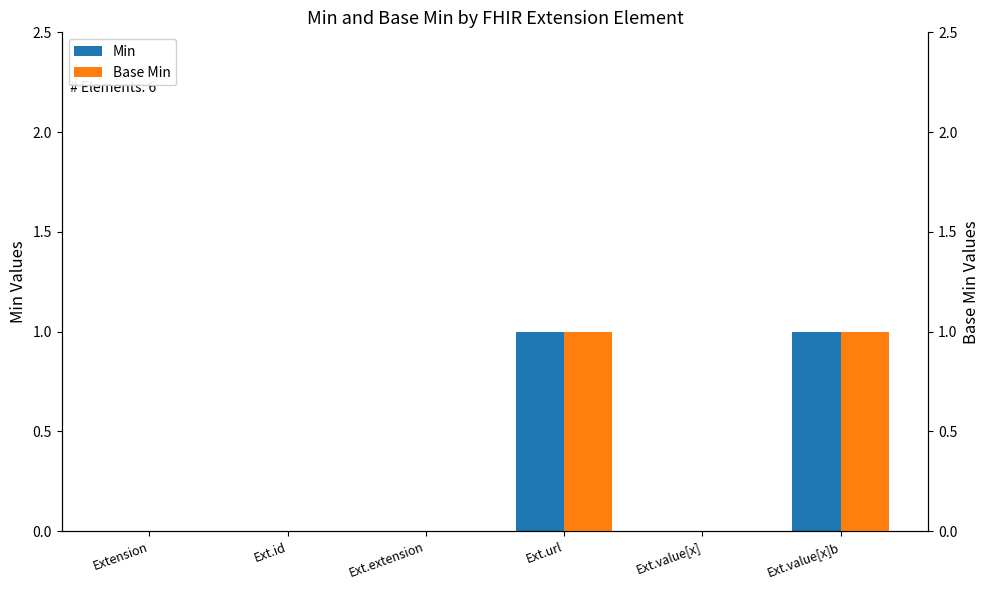

Is the value of Base Min at Ext.value[x] greater than the value of Min at Ext.value[x]b?

No